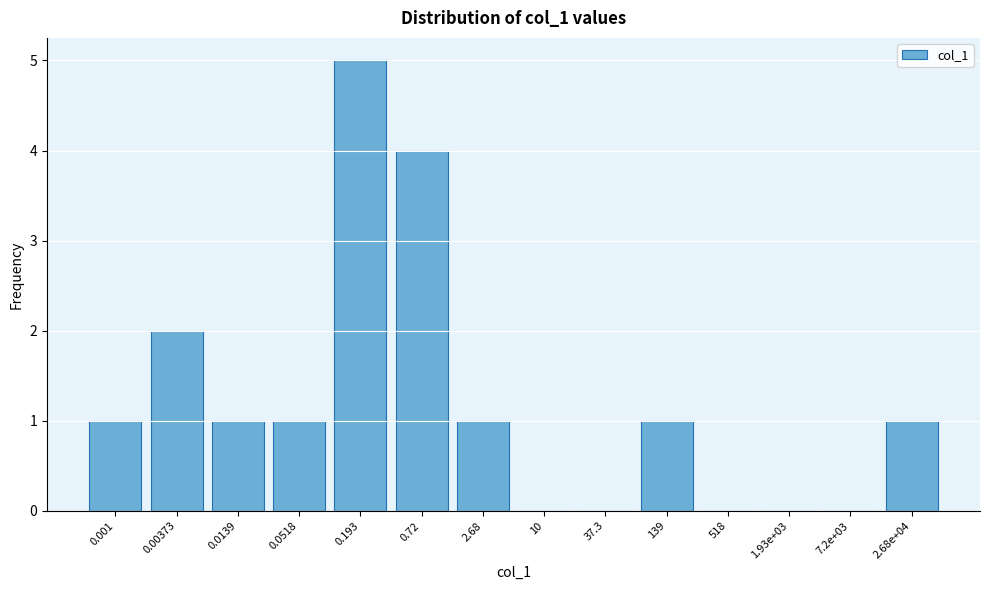

Reading right to left, list all the values displayed in this chart.

2.68e+04=1	7.2e+03=0	1.93e+03=0	518=0	139=1	37.3=0	10=0	2.68=1	0.72=4	0.193=5	0.0518=1	0.0139=1	0.00373=2	0.001=1